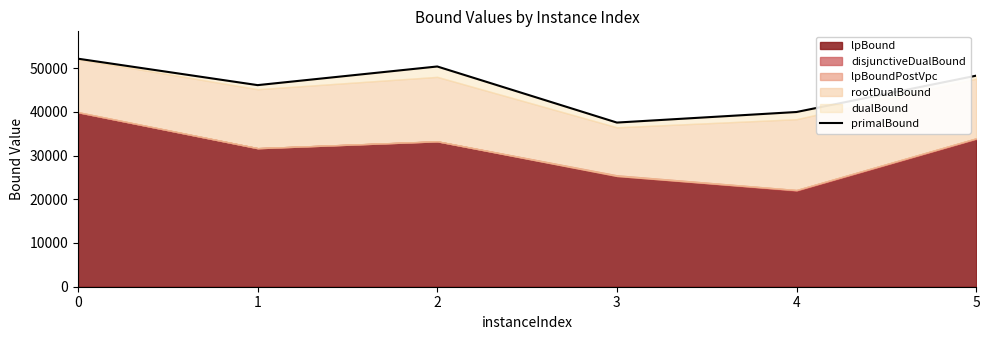

True or false: the data shows 52148.0 at 0.

True